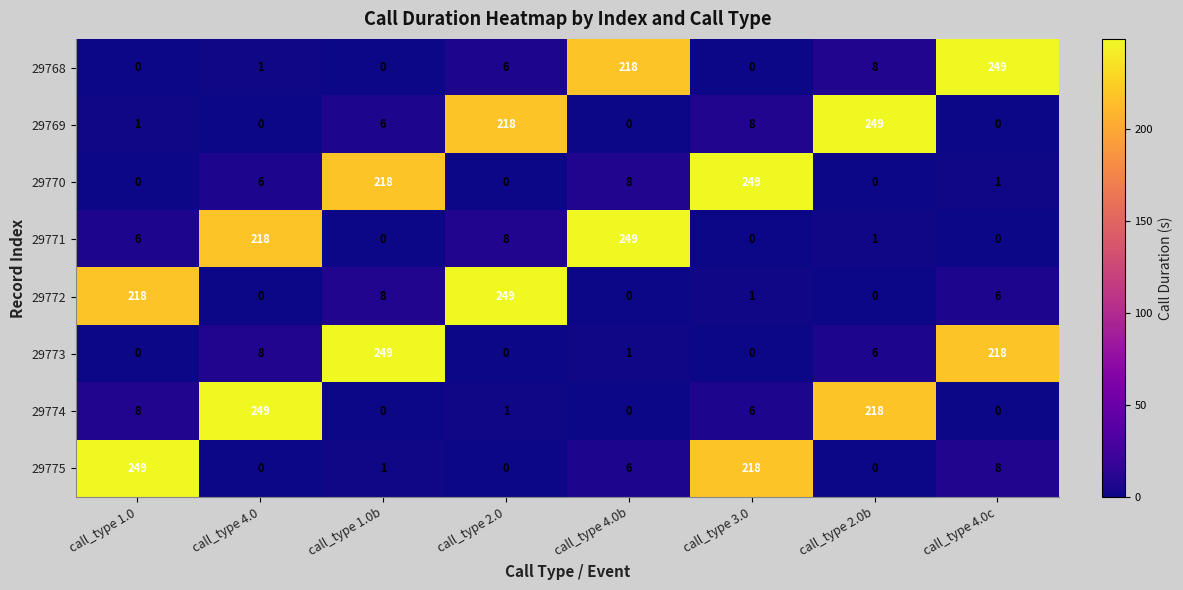

Count the number of data series in this chart.

8